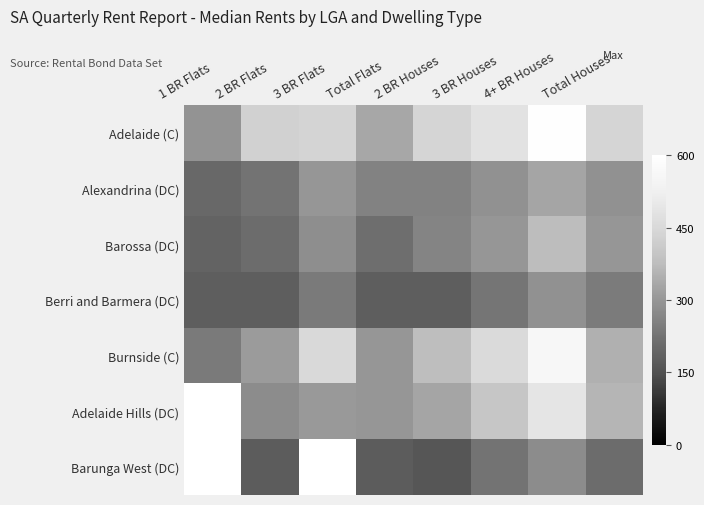

Which category has the lowest value across all series?

2 BR Houses